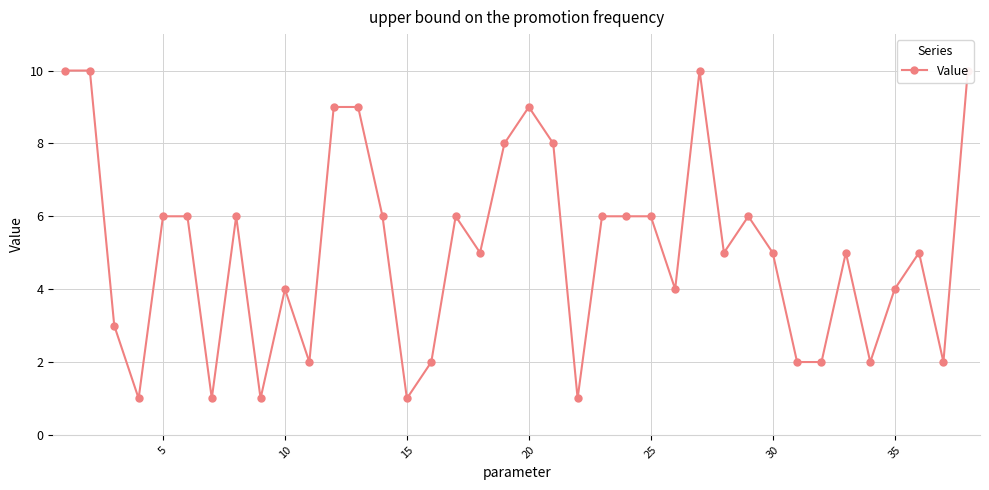

What is the maximum value shown in the chart?

10